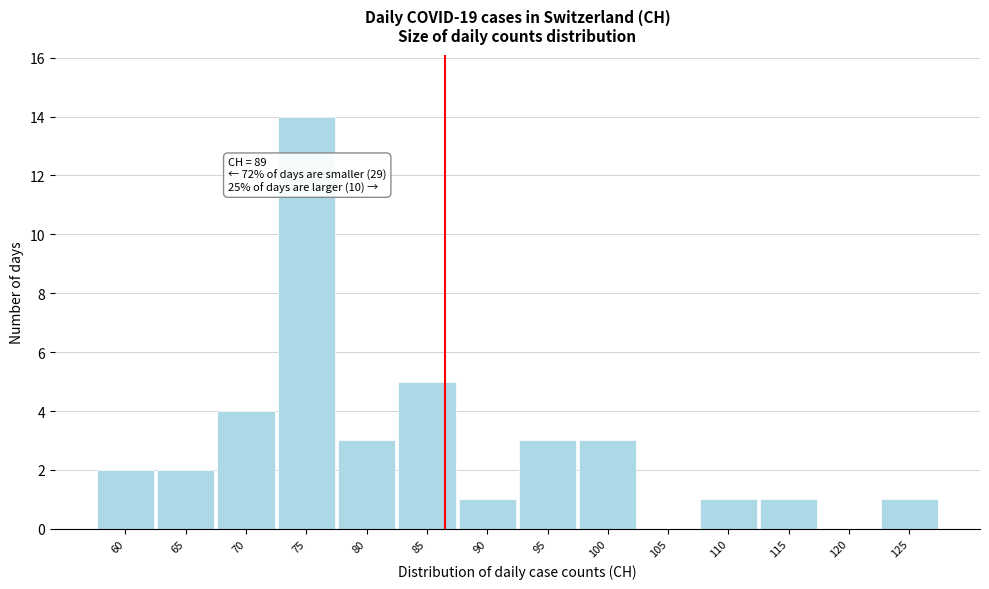

Reading right to left, transcribe all the data shown in this chart.

125=1	120=0	115=1	110=1	105=0	100=3	95=3	90=1	85=5	80=3	75=14	70=4	65=2	60=2